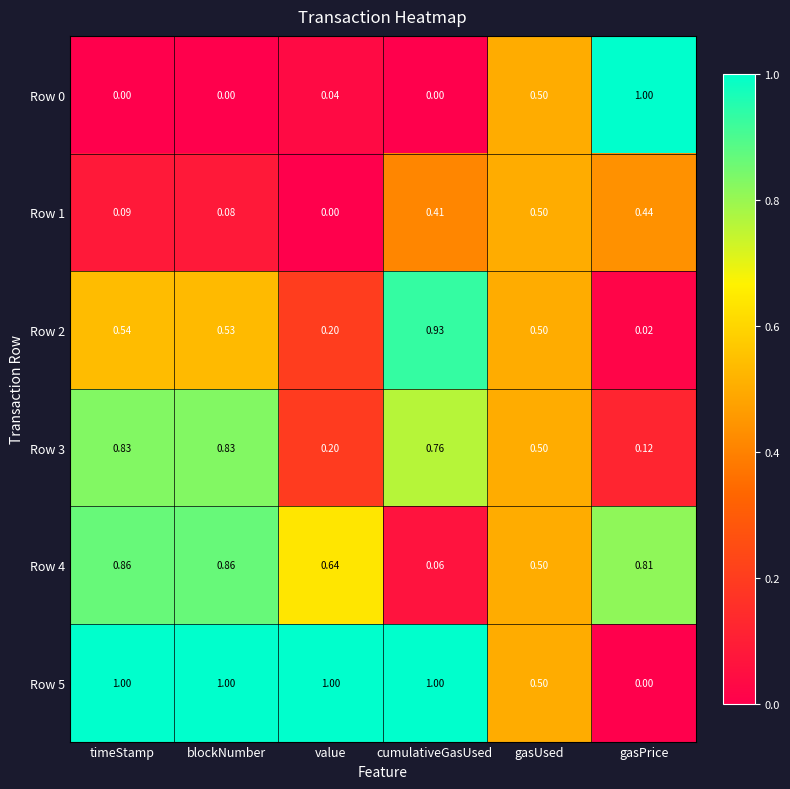

Which category has the lowest value in the Row 4 series?

cumulativeGasUsed